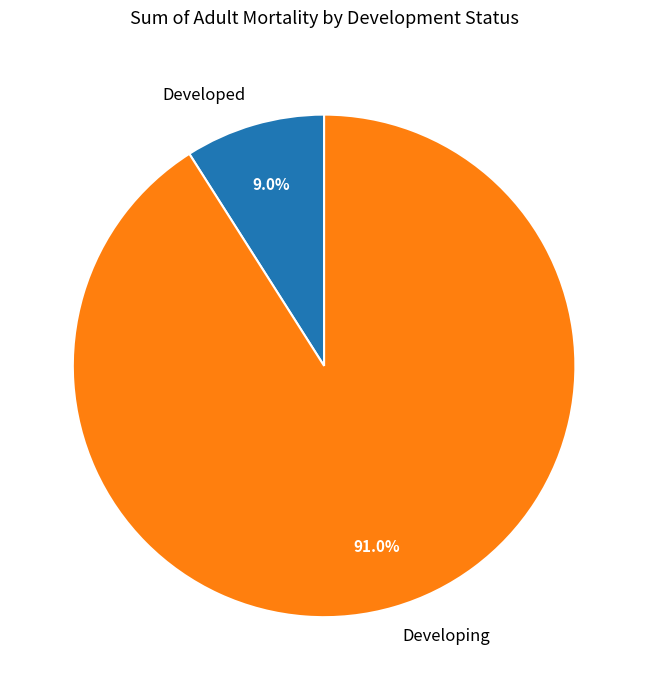

Which category has the smallest portion of the pie?

Developed